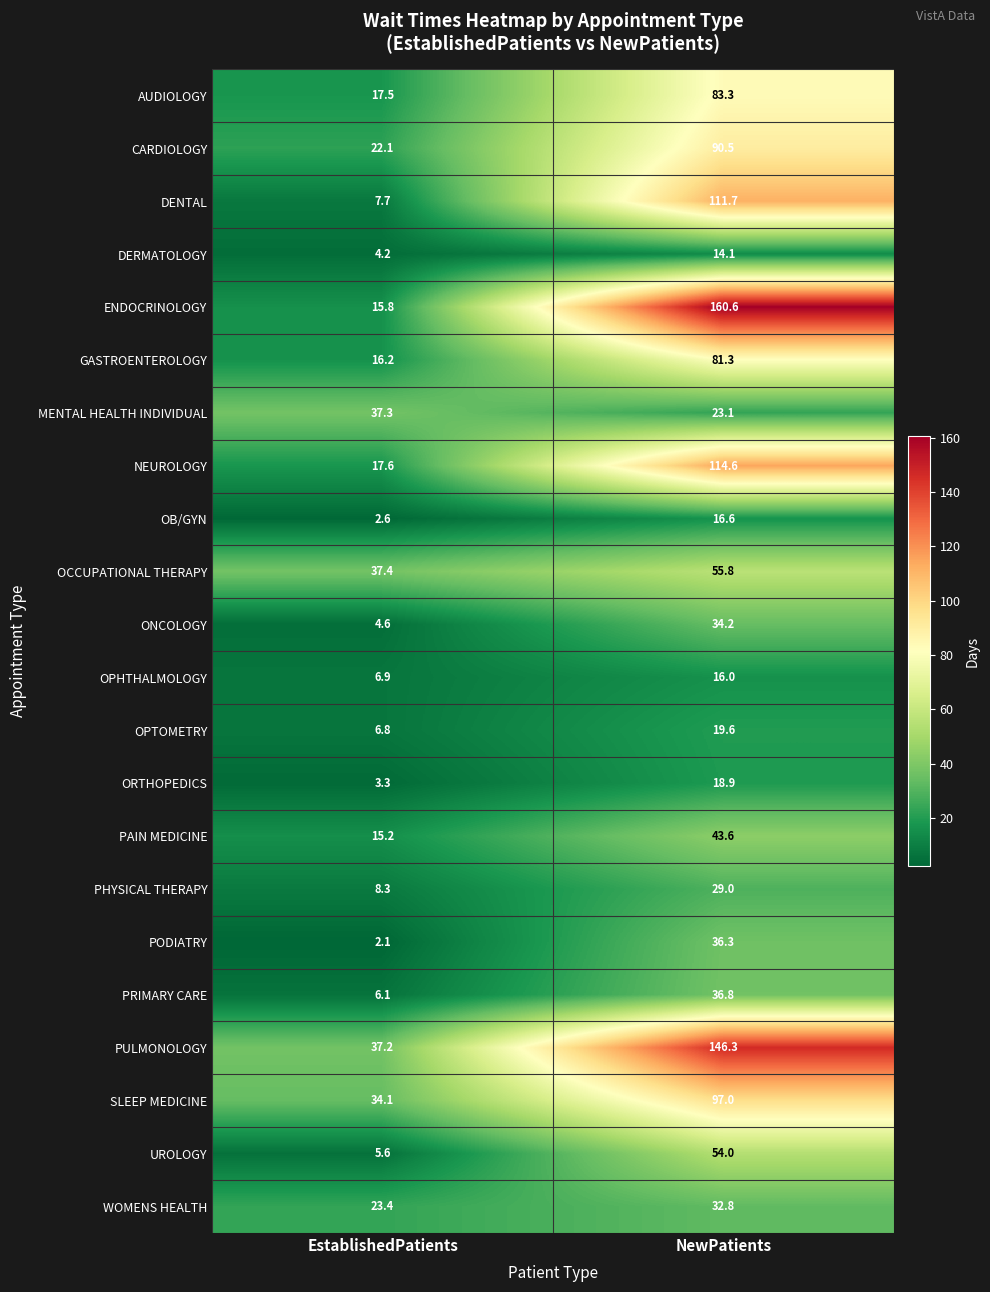

The PAIN MEDICINE series shows 75.8 at NewPatients. True or false?

False